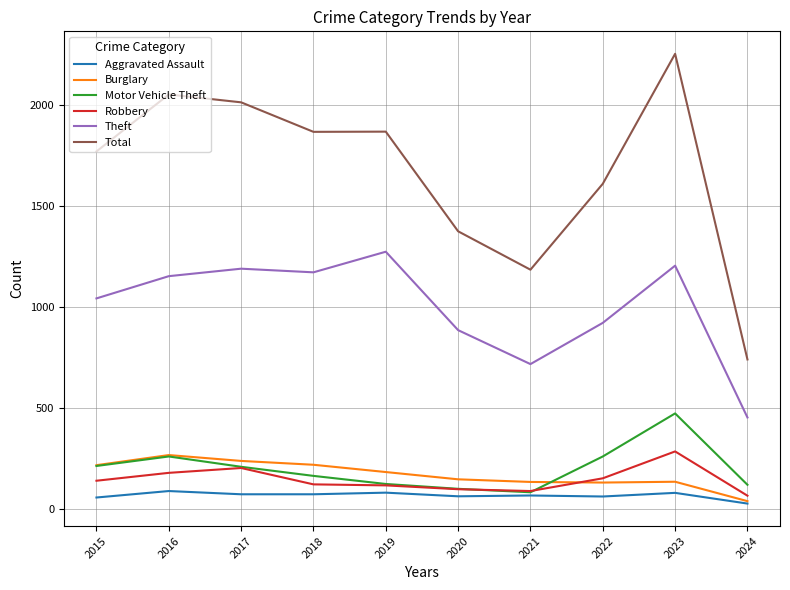

What is the difference between the Total values at 2016 and 2017?

39